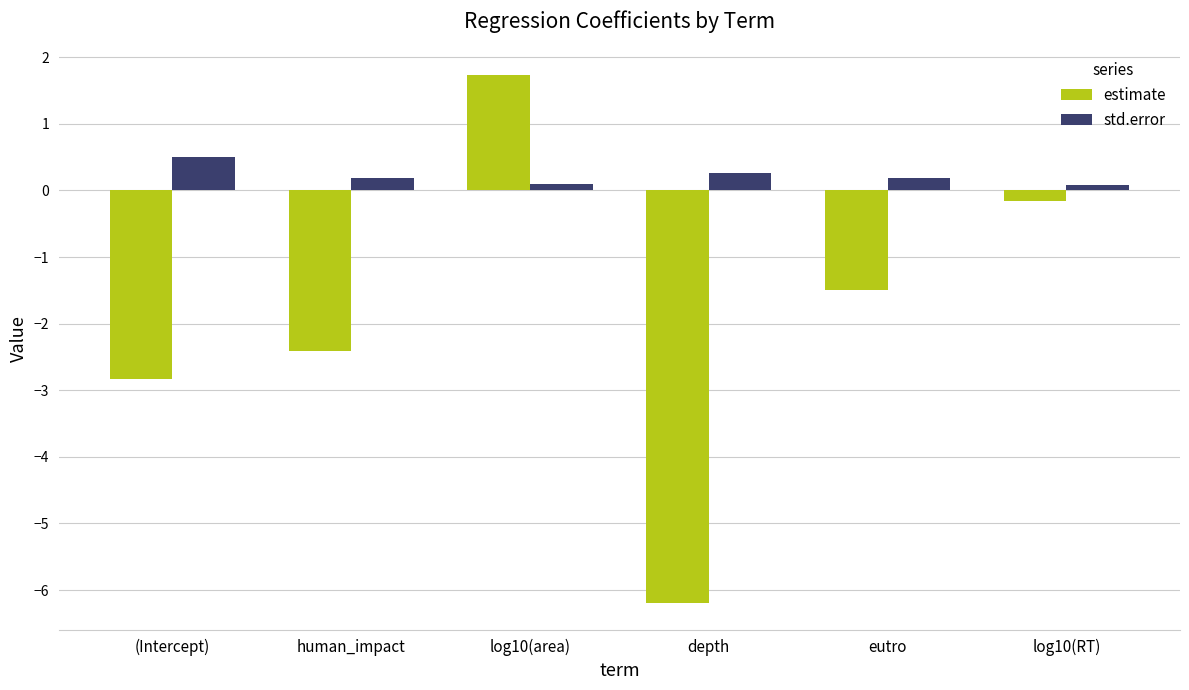

The value of estimate at eutro is -1.5. True or false?

True